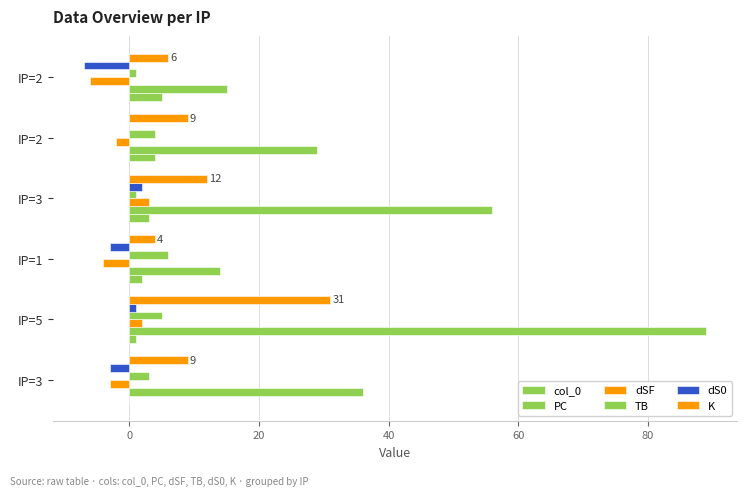

How many data points does each series have?

6